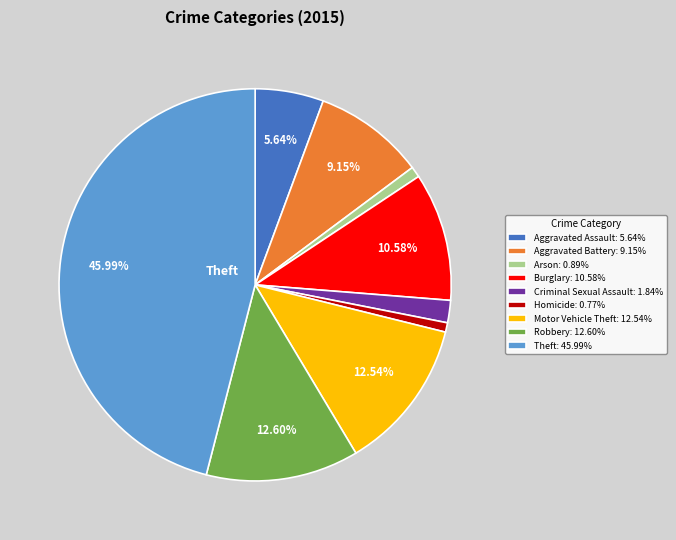

Is there any slice that represents more than half of the pie?

No